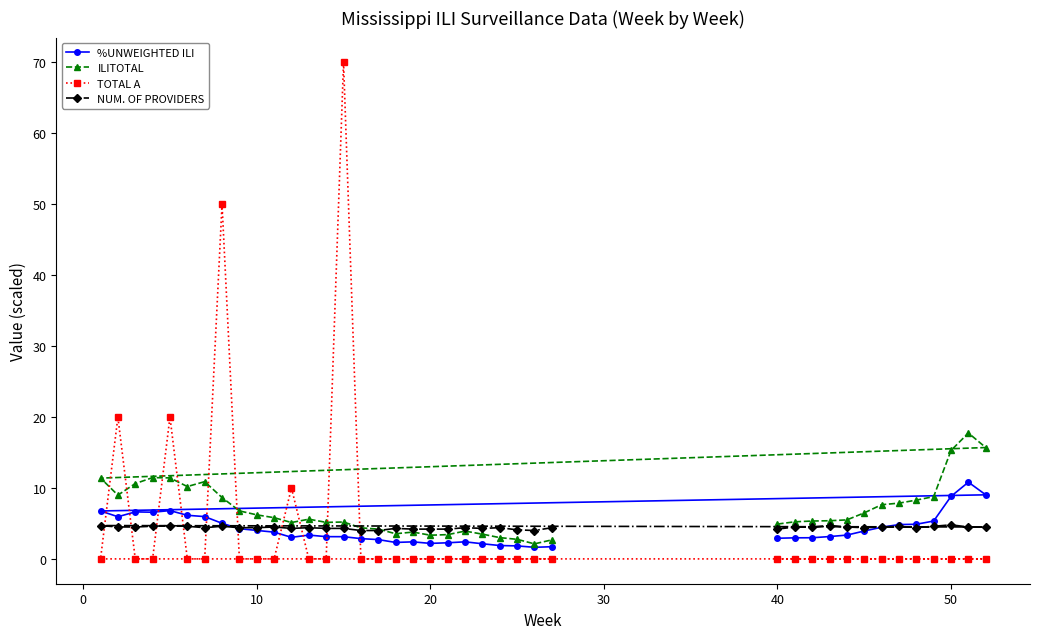

The value of ILITOTAL at 10 is 6.2. True or false?

True